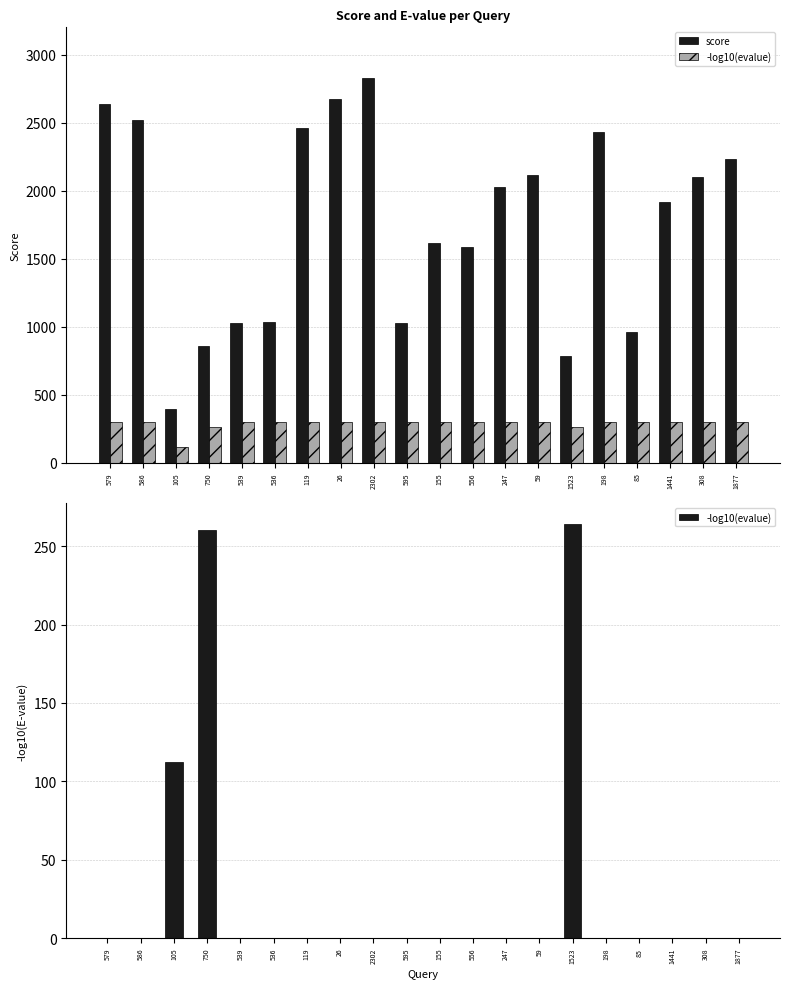

Which series has the largest total across all categories?

score